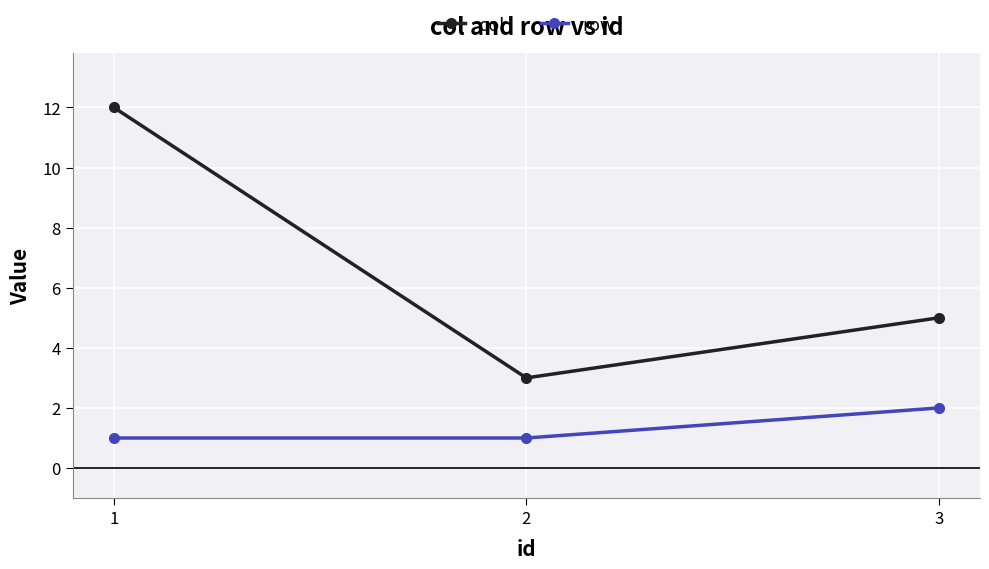

Reading right to left, extract all data points from this chart.

col: 3=5	2=3	1=12
row: 3=2	2=1	1=1